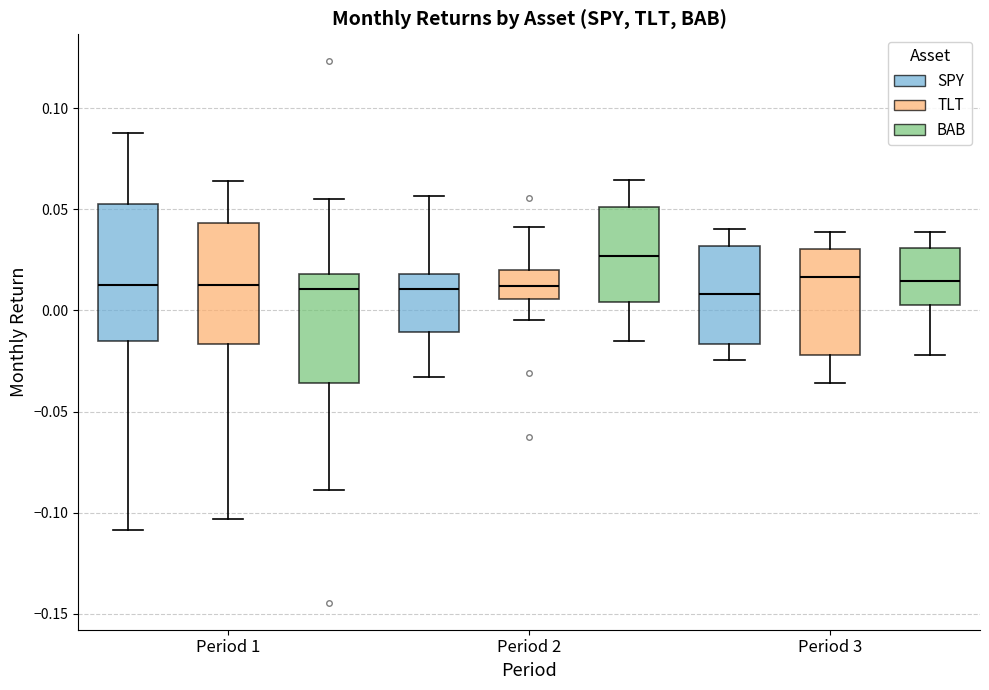

Where does the upper whisker of the box for Period 2 (TLT) end on the y-axis? The values are not printed on the chart, so give them approximately, as read against the axis.

0.040